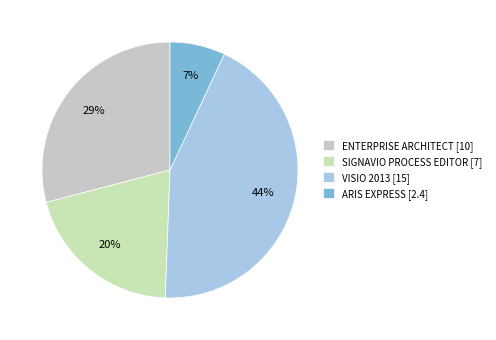

Count the number of slices in the pie.

4